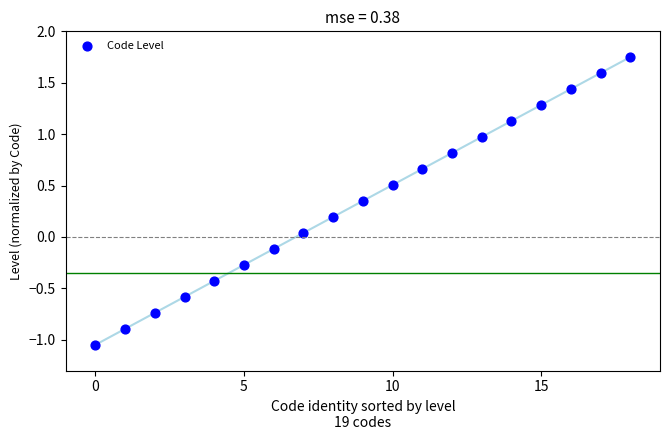

What is the range of Y values (max minus min)?

2.8